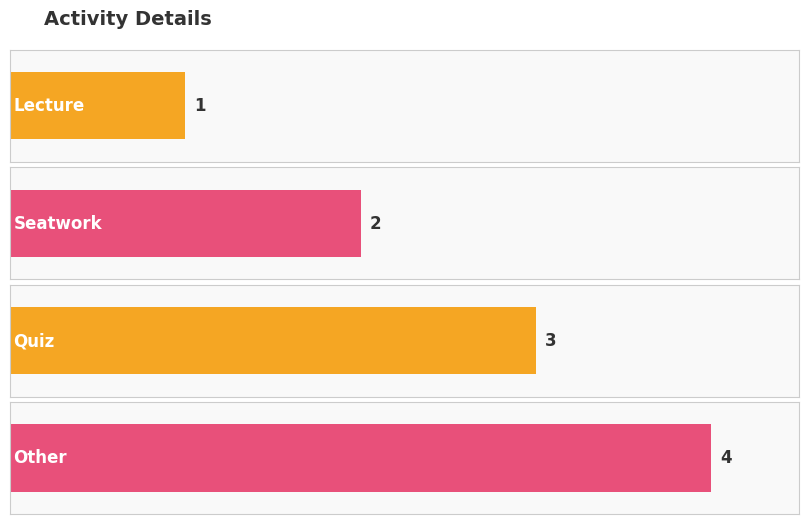

Which category has the highest value across all series?

Other